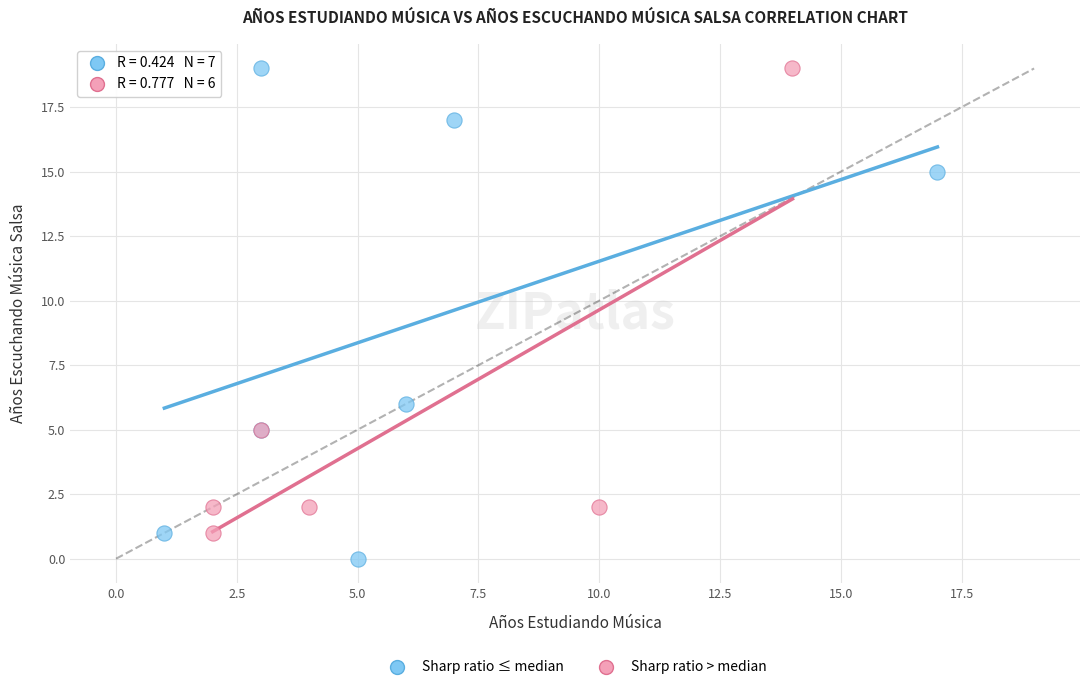

Which series has the largest Y range (max minus min)?

Sharp ratio ≤ median